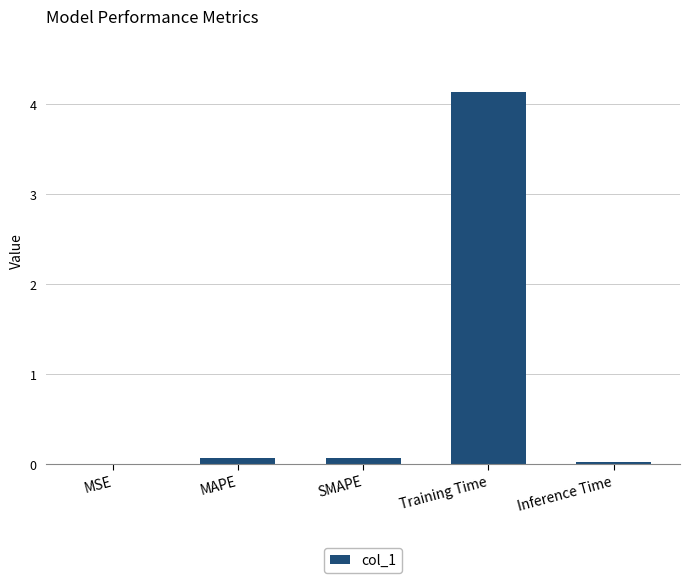

True or false: the data shows 0.0 at Inference Time.

True